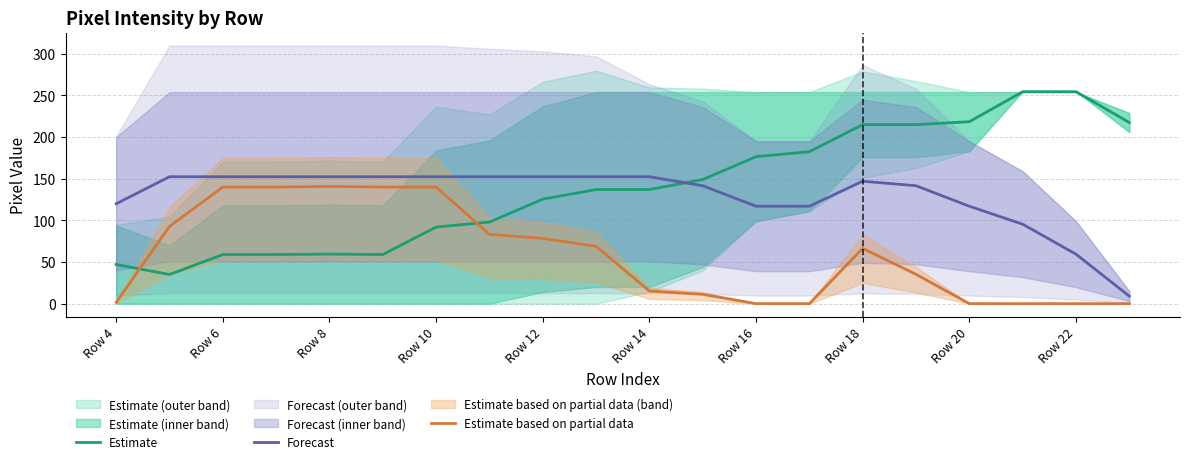

What is the highest value of the Forecast series?

152.4